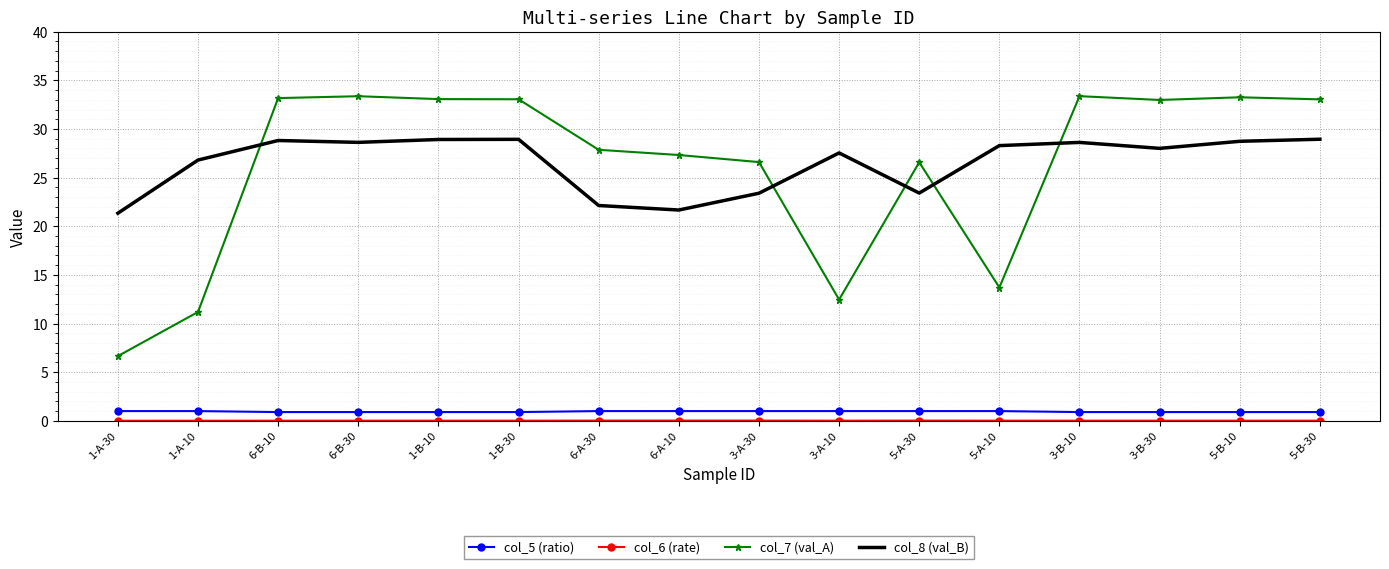

The value of col_8 (val_B) at 3-B-10 is 14.2. True or false?

False